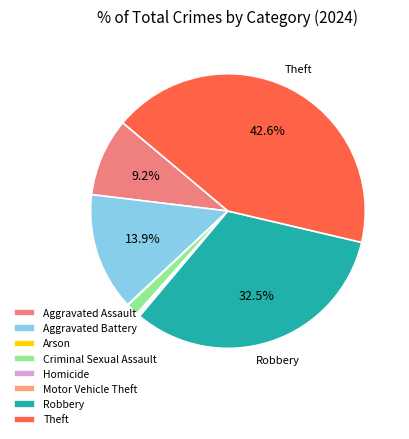

What is the largest slice in the pie chart?

Theft